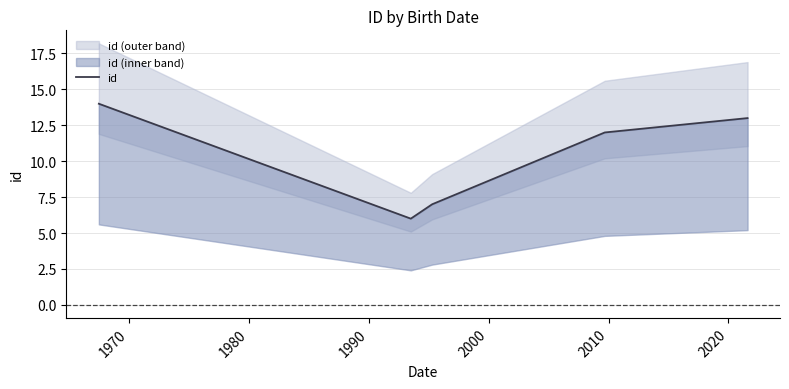

How many values are between 7 and 13?

3